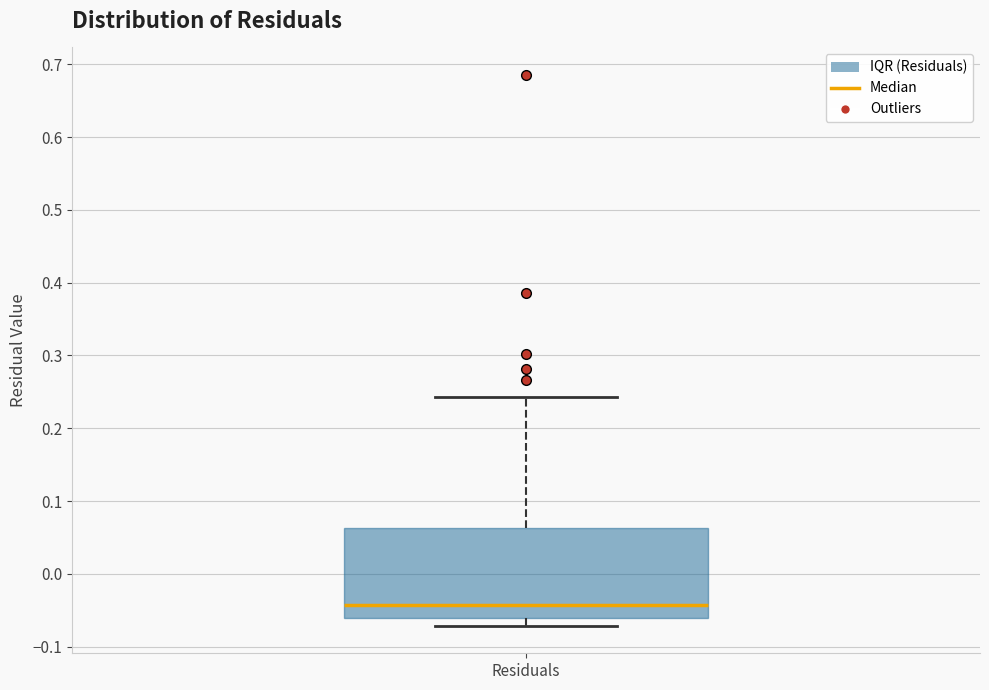

Read this box plot against the y-axis: the position of the median line, the range covered by the box, and the ends of both whiskers. The values are not printed on the chart, so give them approximately, as read against the axis.

median -0.04, box -0.06 to 0.06, whiskers -0.07 to 0.24